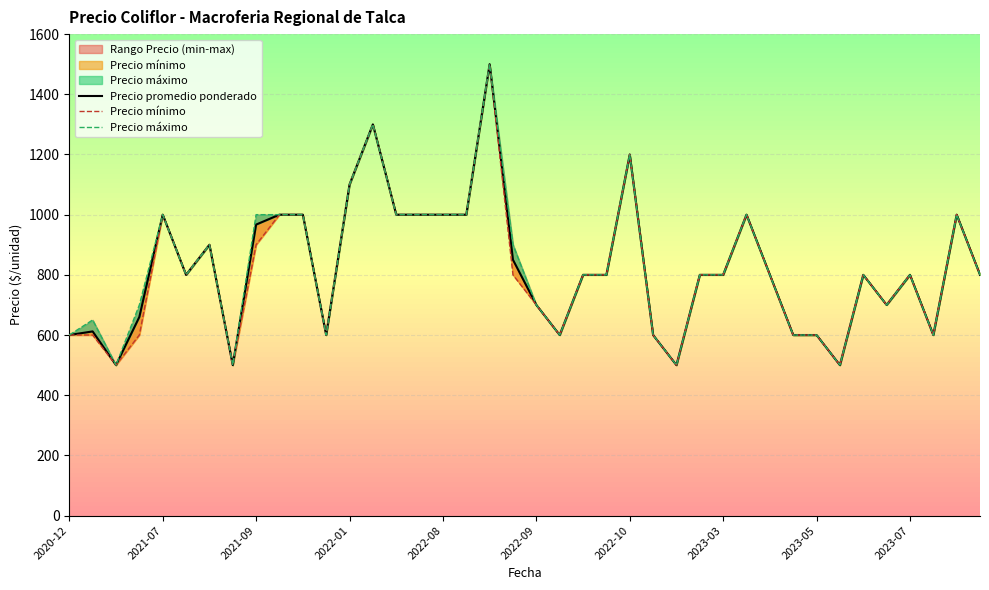

At how many categories does at least one series exceed 1312?

1